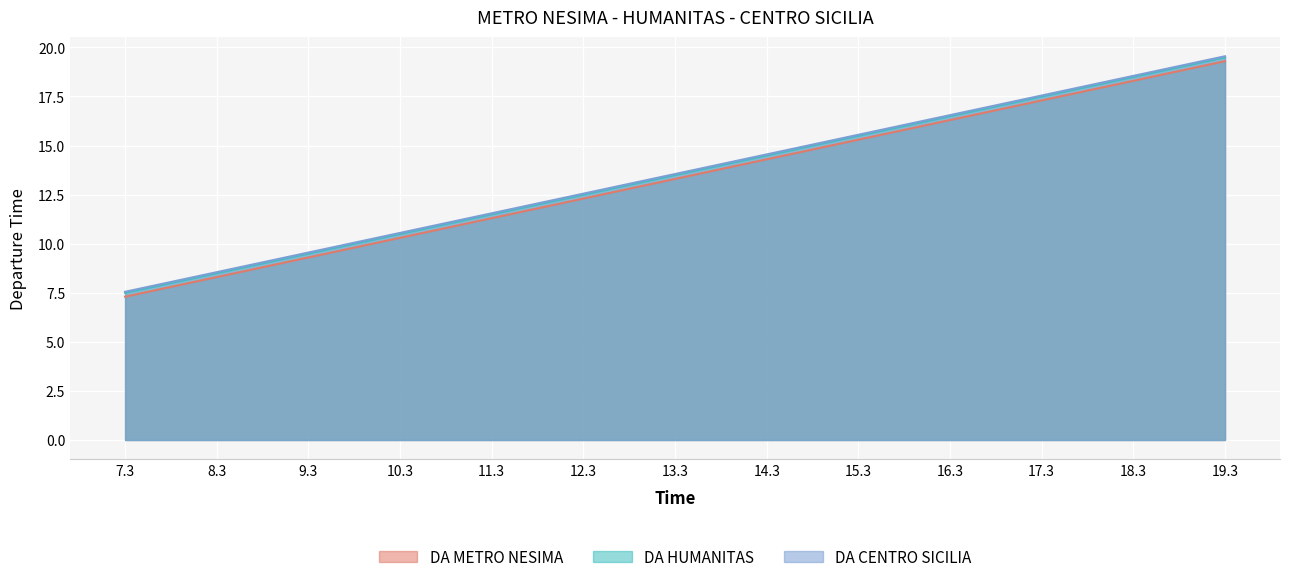

Rank the series by their average value, from lowest to highest.

DA METRO NESIMA, DA HUMANITAS, DA CENTRO SICILIA